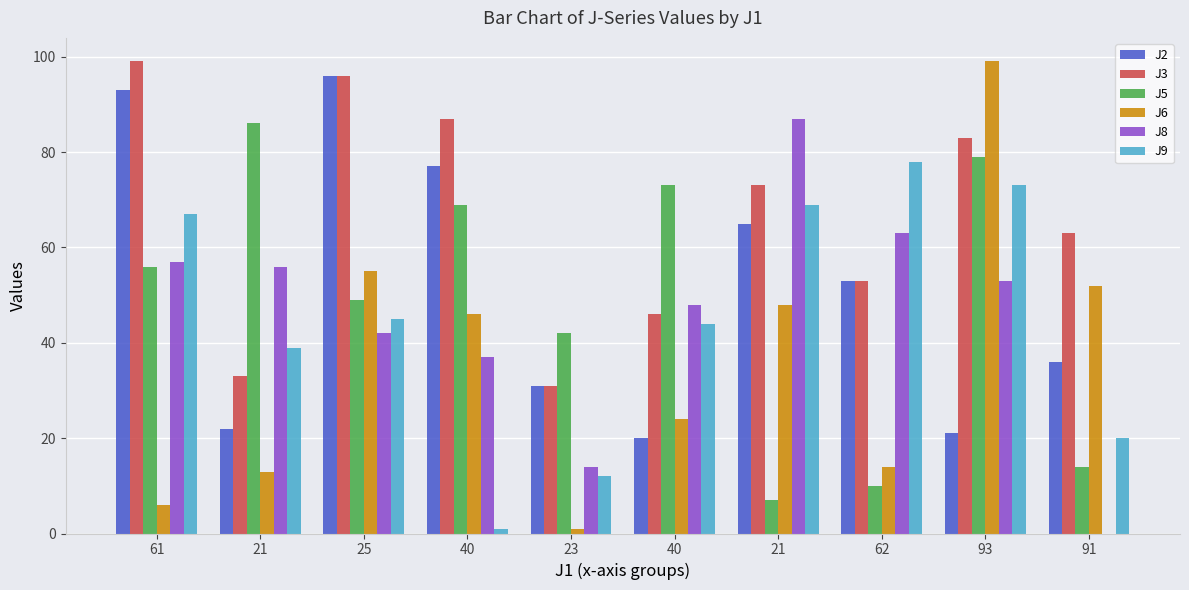

How many groups of bars are there?

10